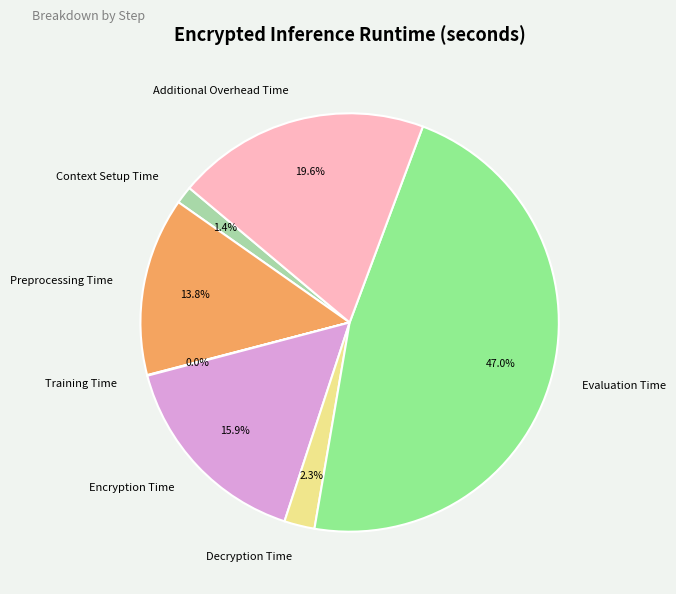

To the nearest percent, what is the combined percentage of Preprocessing Time and Evaluation Time?

61%